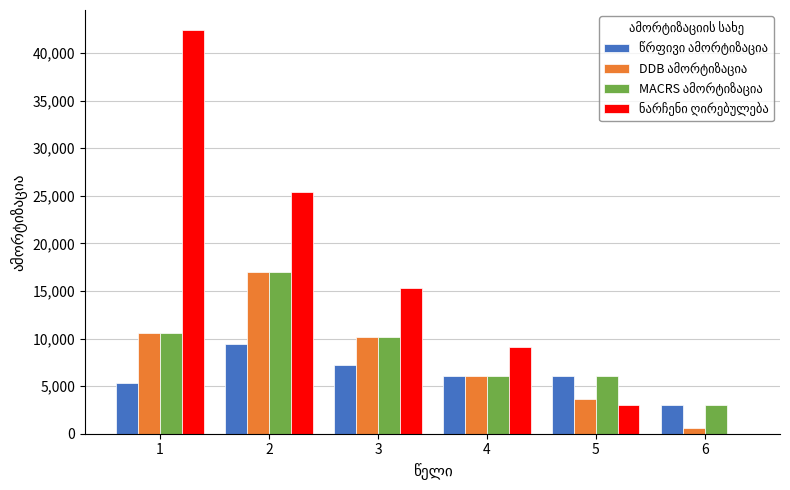

What is the total value across all series at 1?

68900.0